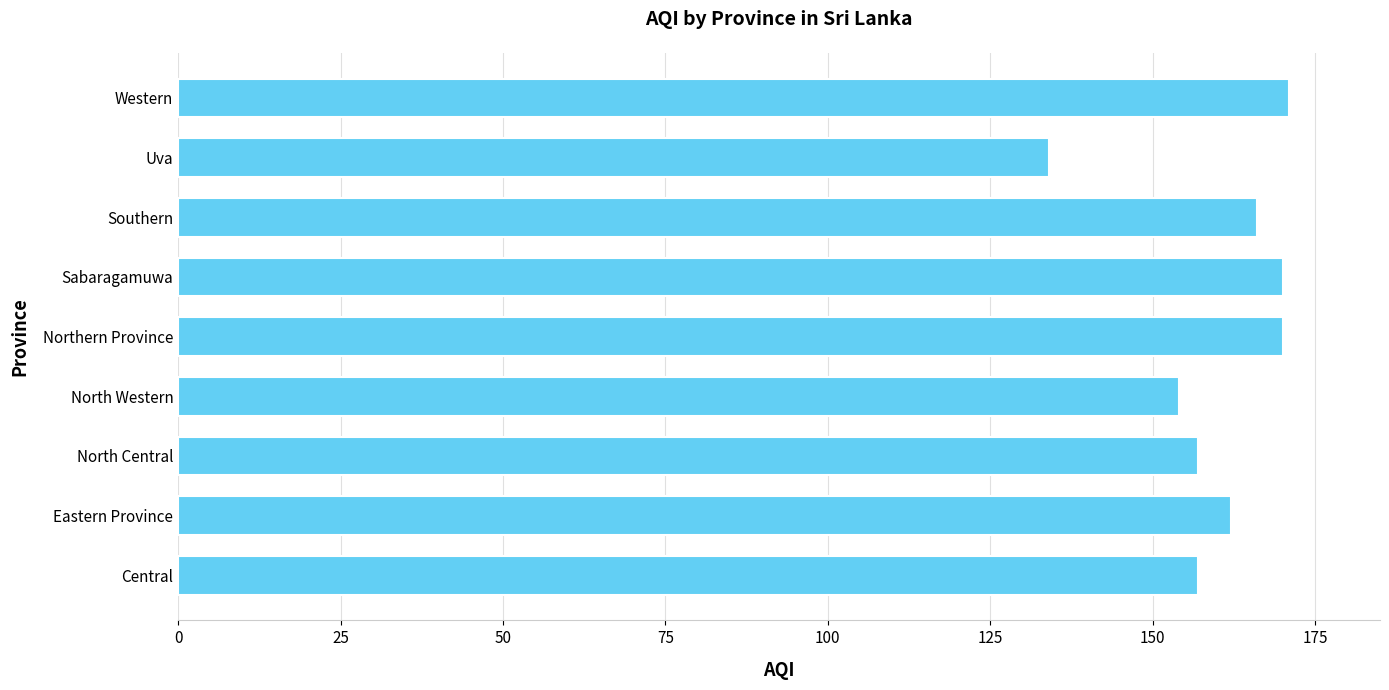

Read the value at Western.

171